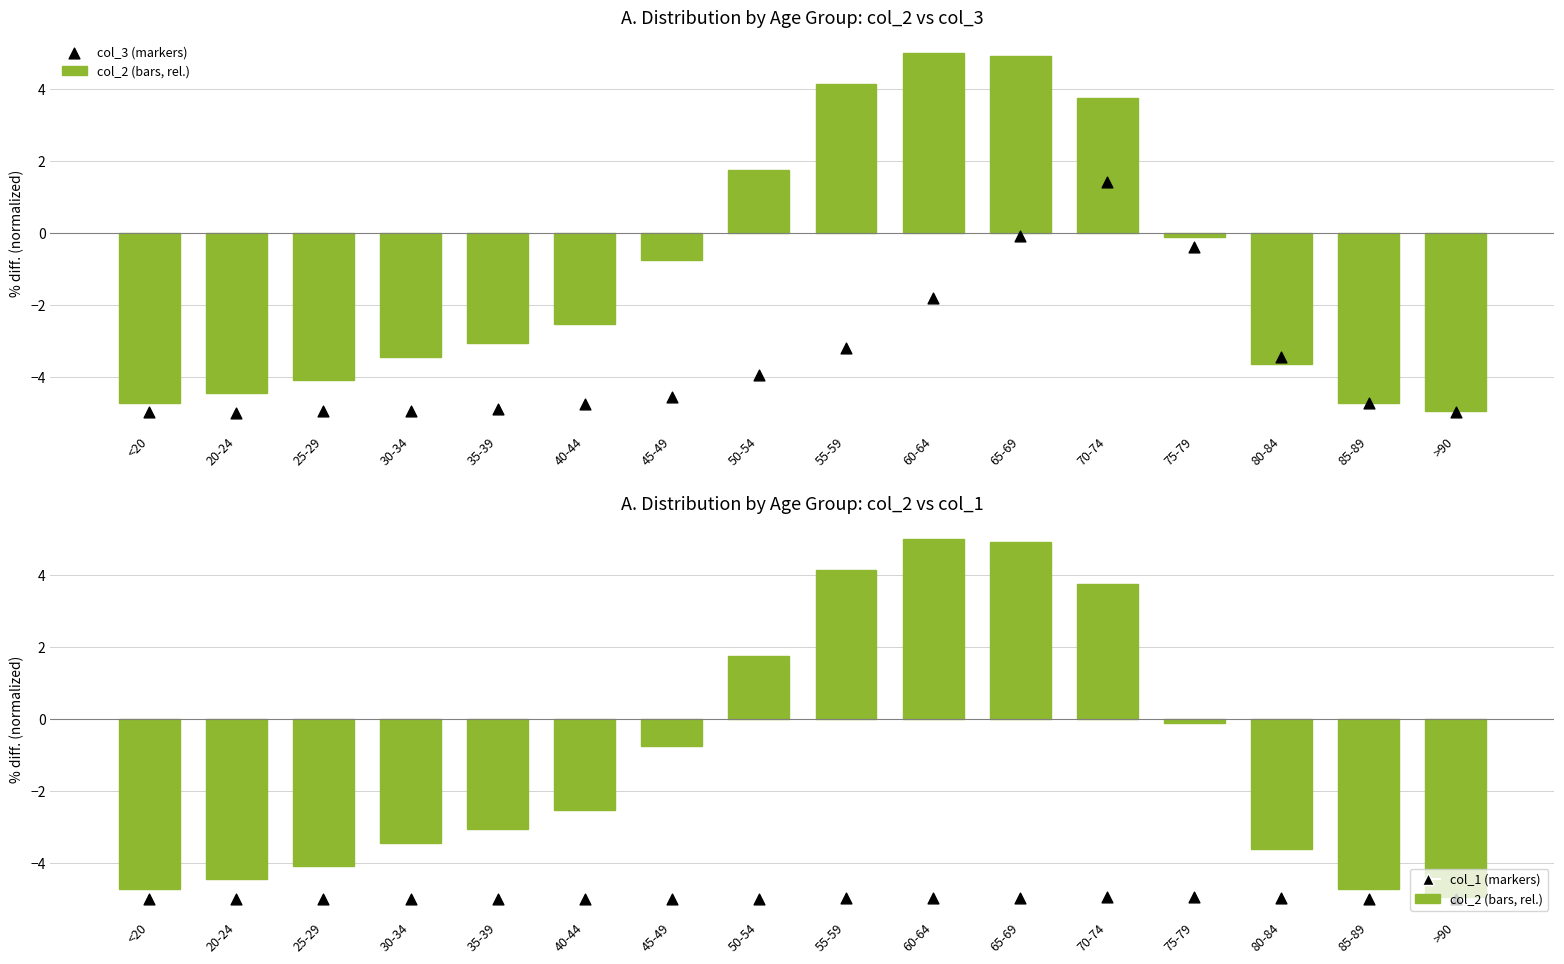

Which series contains the highest Y value?

col_2 (bars, rel.)